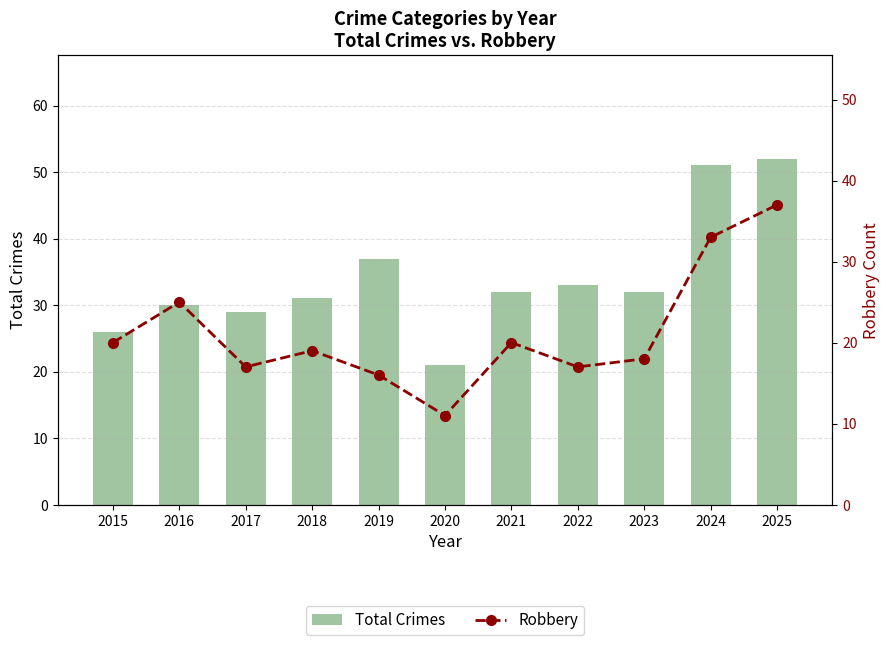

List the series in order of their peak value, lowest first.

Robbery, Total Crimes